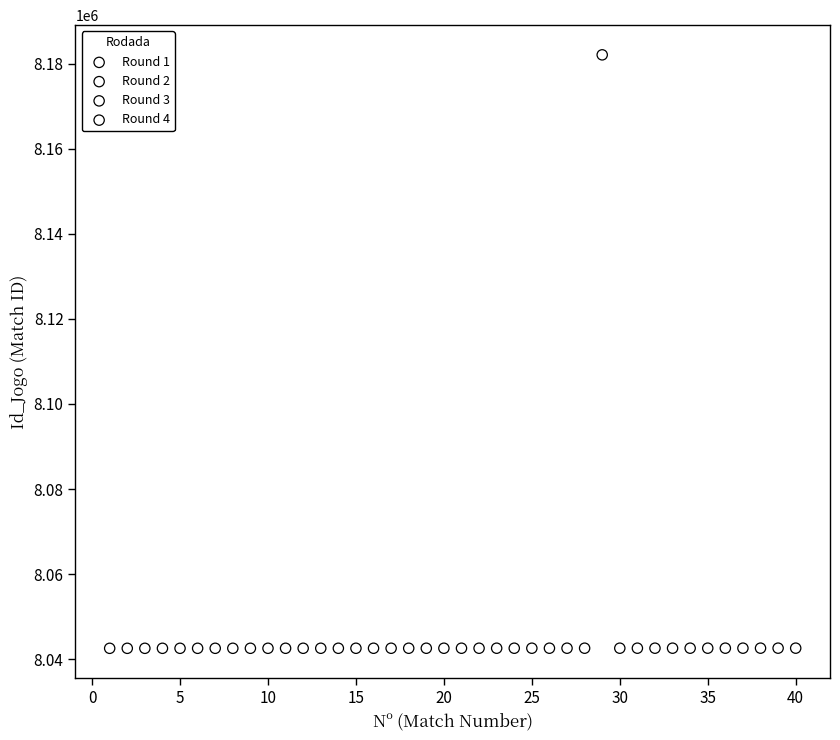

Which series has the widest spread of Y values?

Round 3